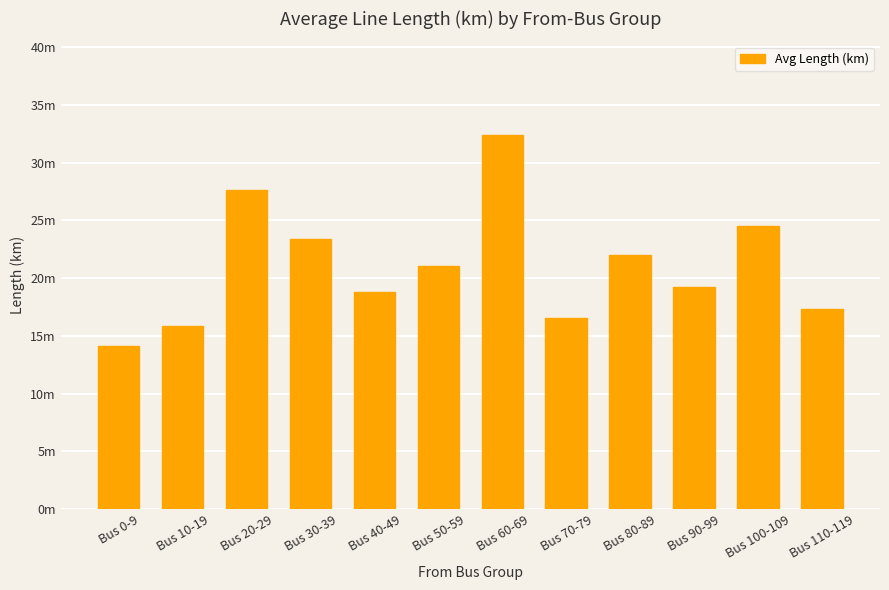

Does the chart contain any negative values?

No